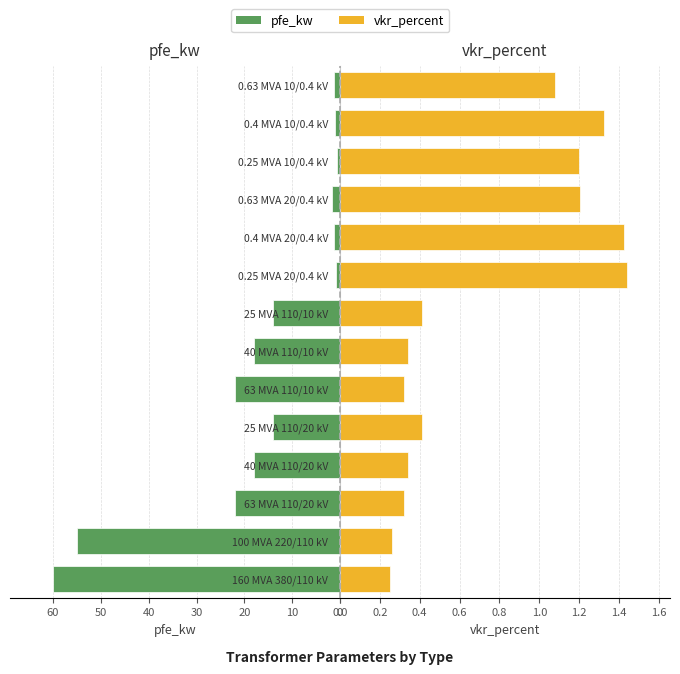

What is the average value of the vkr_percent series?

0.7